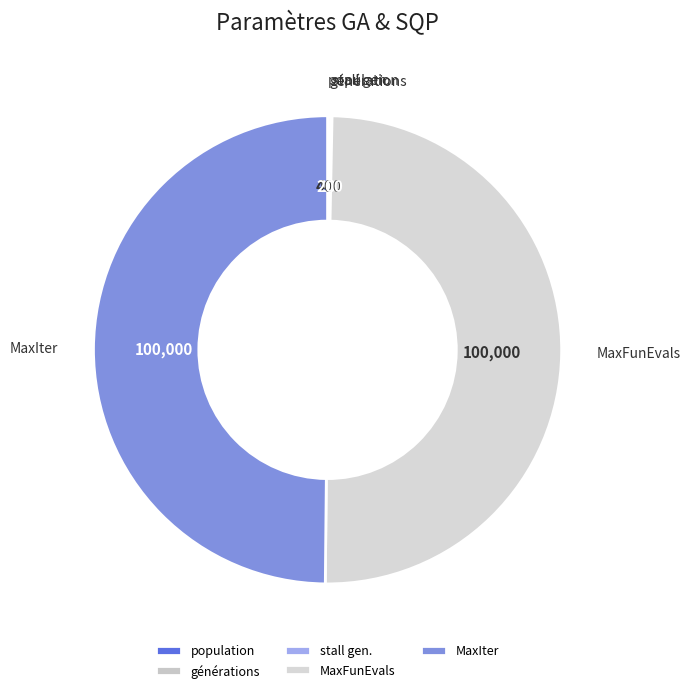

True or false: MaxFunEvals accounts for 50% of the total.

True